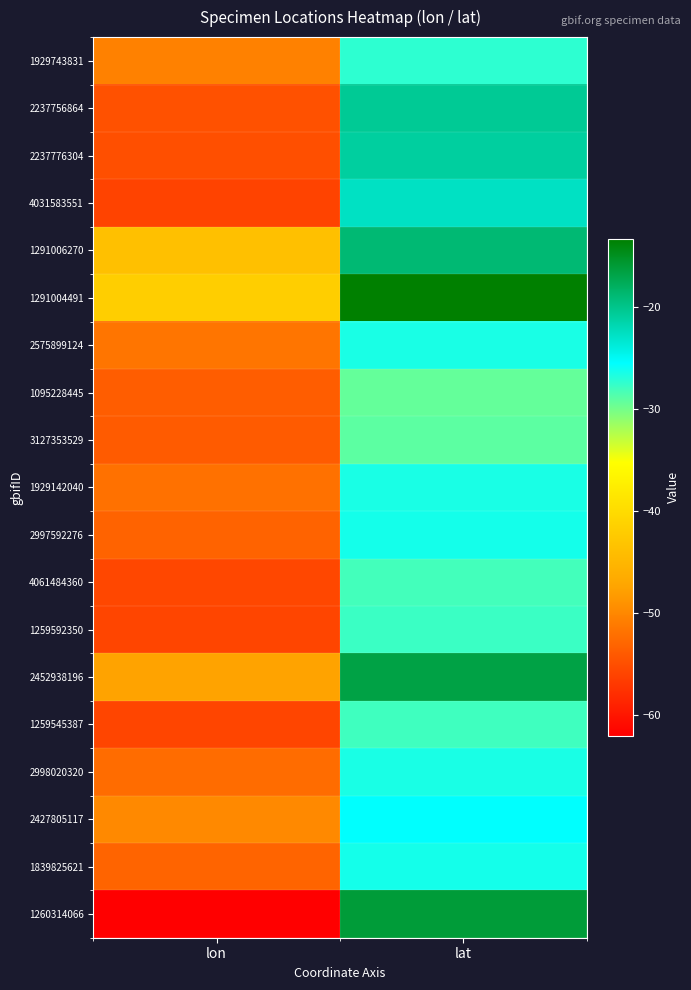

List the series in order of their peak value, highest first.

1291004491, 1260314066, 2452938196, 1291006270, 2237756864, 2237776304, 4031583551, 2427805117, 1839825621, 2997592276, 1929142040, 2575899124, 2998020320, 1929743831, 1259592350, 1259545387, 4061484360, 3127353529, 1095228445